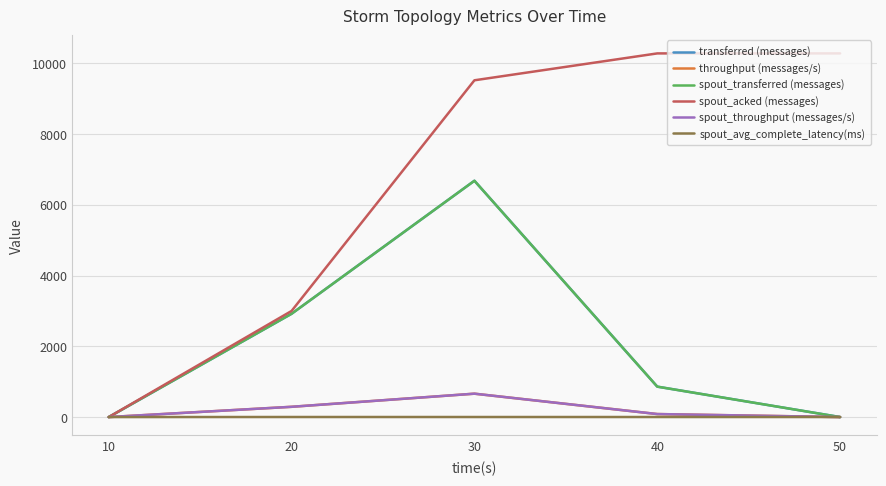

What is the average value of the spout_acked (messages) series?

6616.0